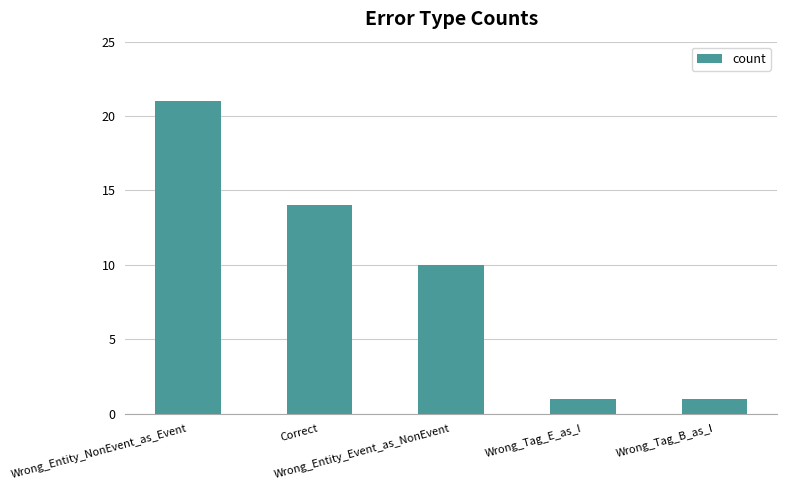

What is the sum of all values?

47